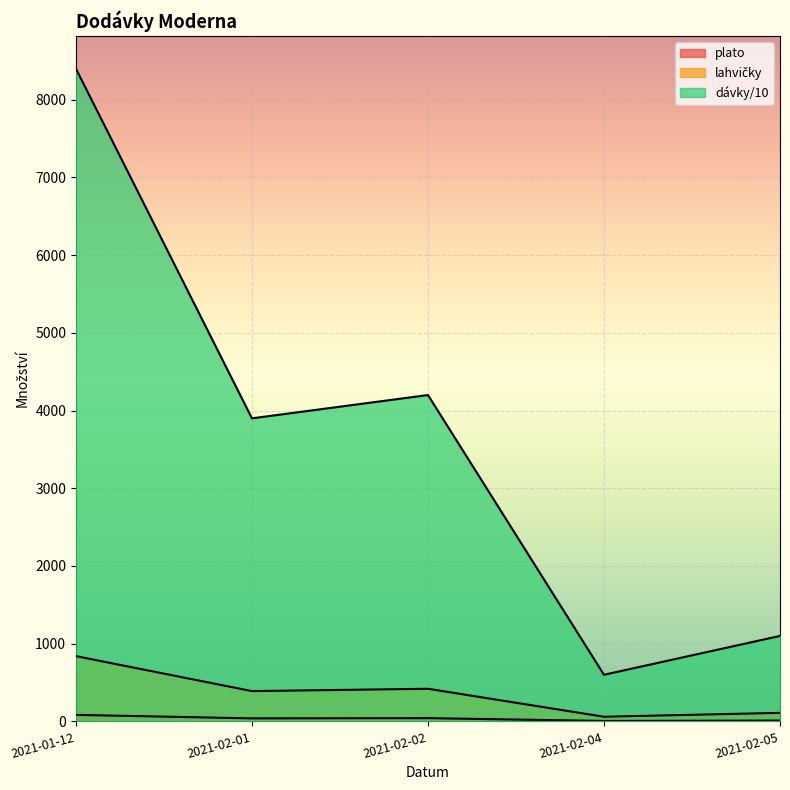

Reading right to left, extract all data points from this chart.

plato: 2021-02-05=11	2021-02-04=6	2021-02-02=42	2021-02-01=39	2021-01-12=84
lahvičky: 2021-02-05=110	2021-02-04=60	2021-02-02=420	2021-02-01=390	2021-01-12=840
dávky/10: 2021-02-05=1100	2021-02-04=600	2021-02-02=4200	2021-02-01=3900	2021-01-12=8400